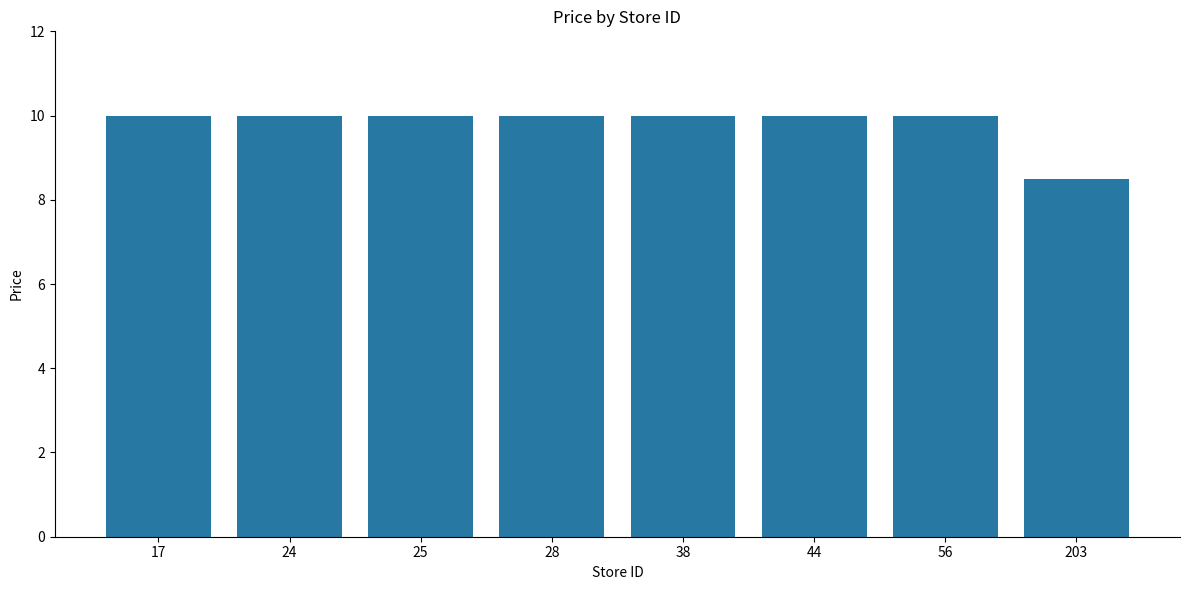

Approximately how many times larger is the value at 24 compared to 56?

1.0